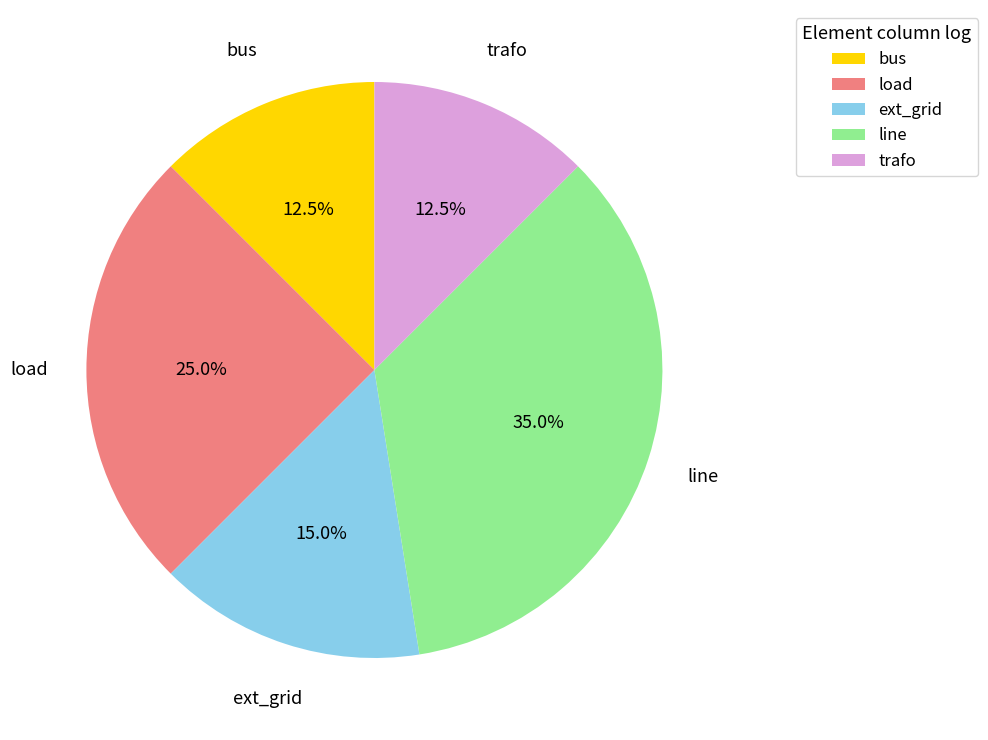

Which has a higher value, bus or ext_grid?

ext_grid